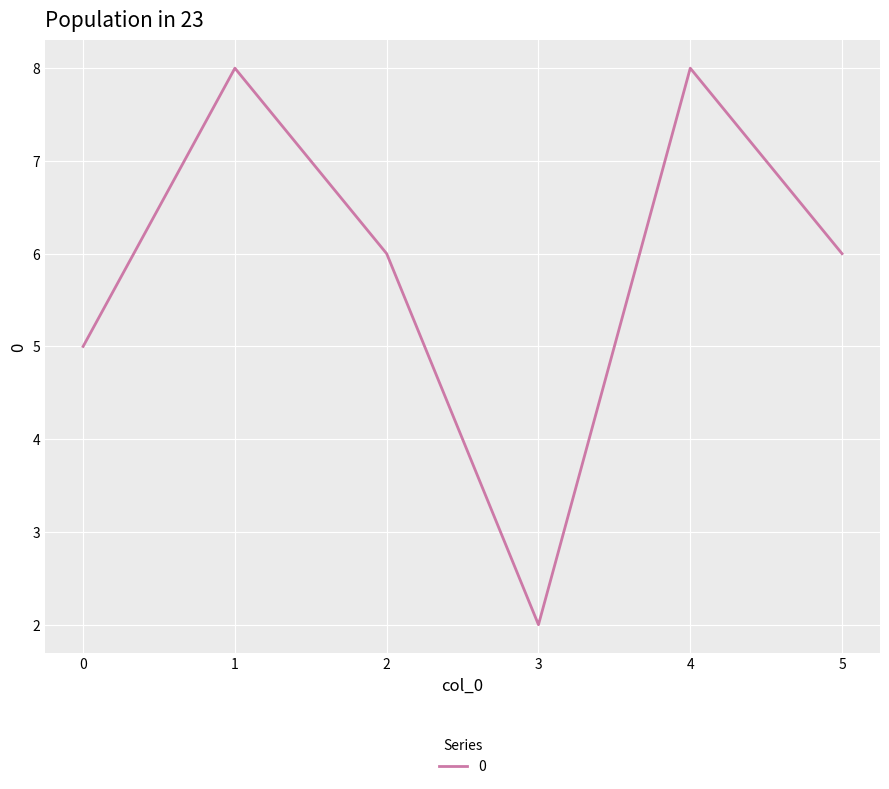

Reading right to left, list all the values displayed in this chart.

6	8	2	6	8	5